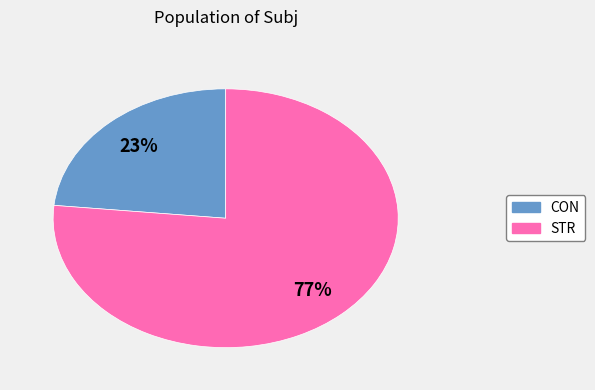

How many segments does this pie chart have?

2